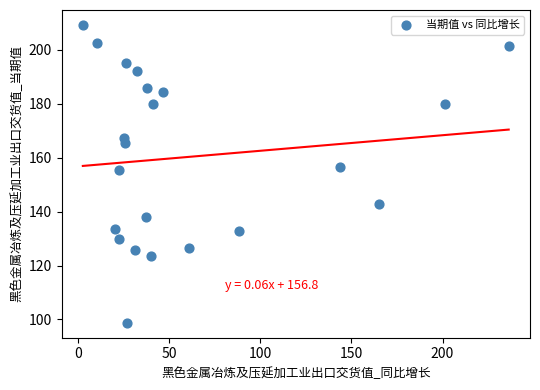

What is the range of X values (max minus min)?

233.7